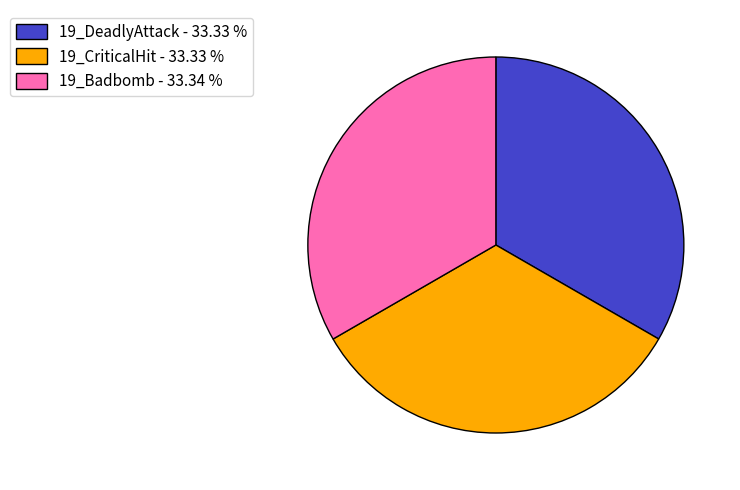

Is there a majority slice in this chart?

No